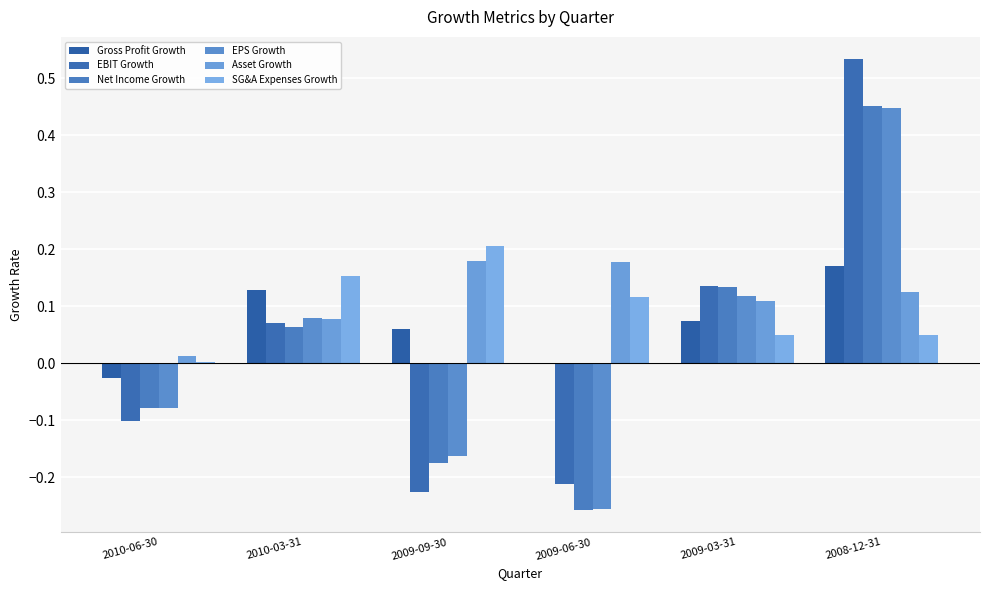

How many groups of bars are there?

6